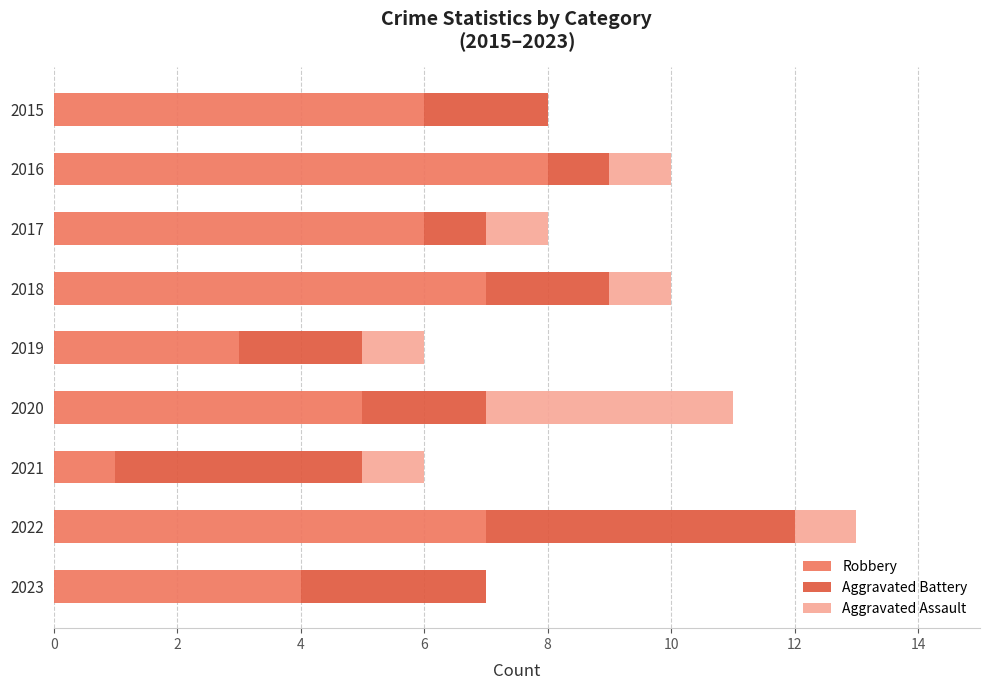

What is the total value across all series at 2023?

7